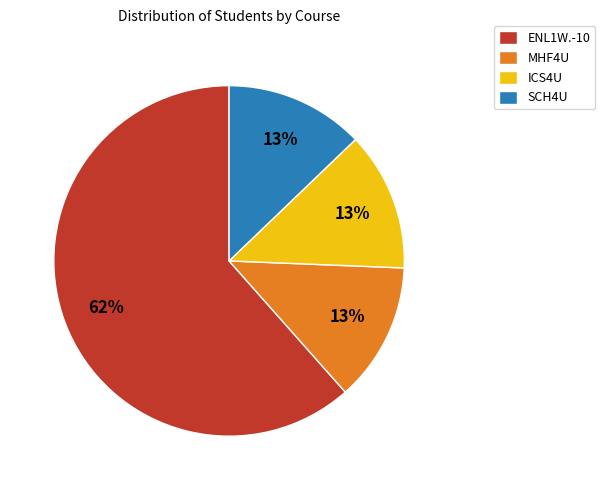

Combined, do MHF4U and SCH4U account for over 50%?

No